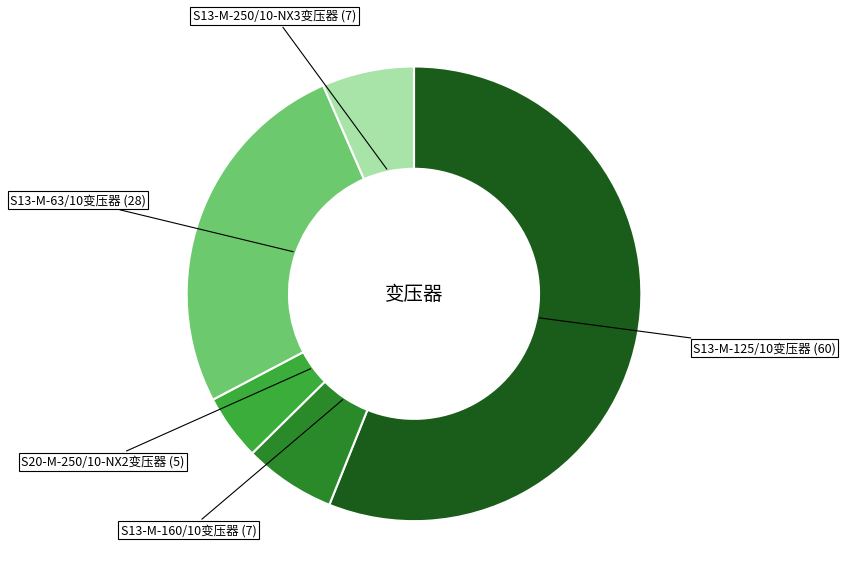

Is there any slice that represents more than half of the pie?

Yes